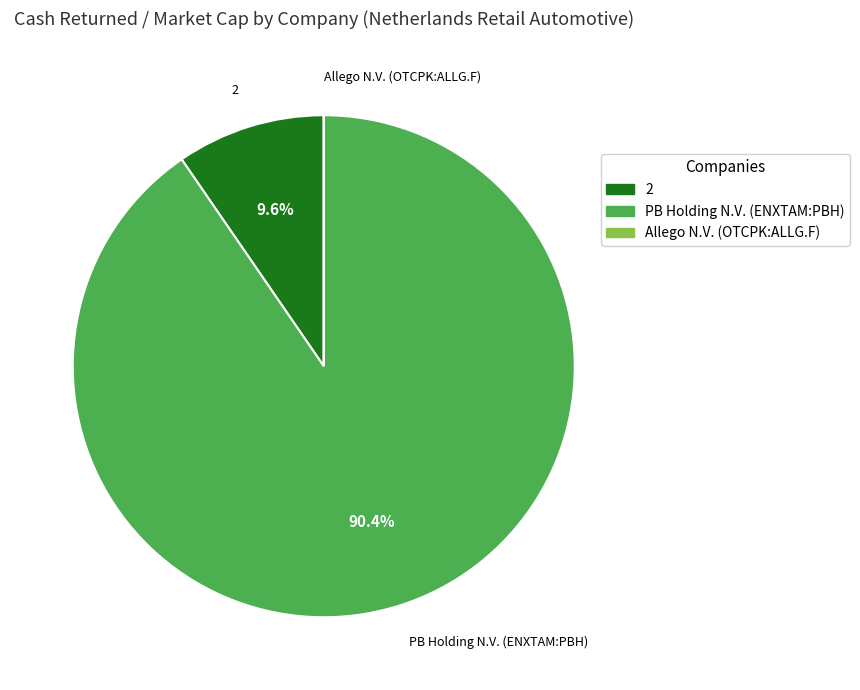

Which category has the biggest portion of the pie?

PB Holding N.V. (ENXTAM:PBH)